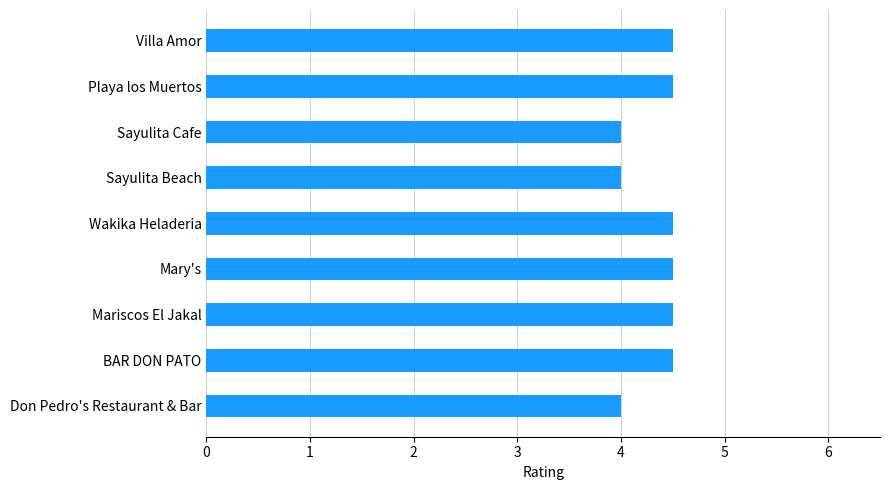

Does the chart contain any negative values?

No